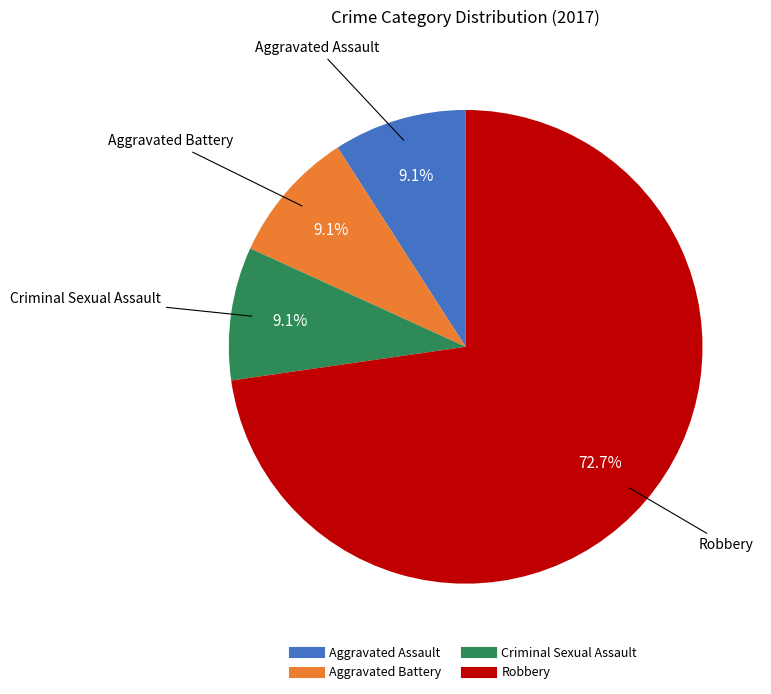

To the nearest percent, what is the difference between the largest and smallest slice percentages?

64%